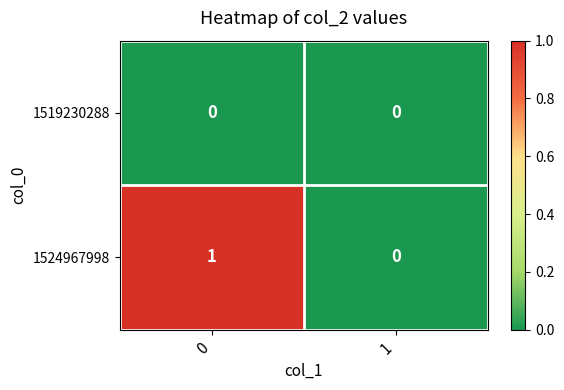

The value of 1524967998 at 0 is 2. True or false?

False